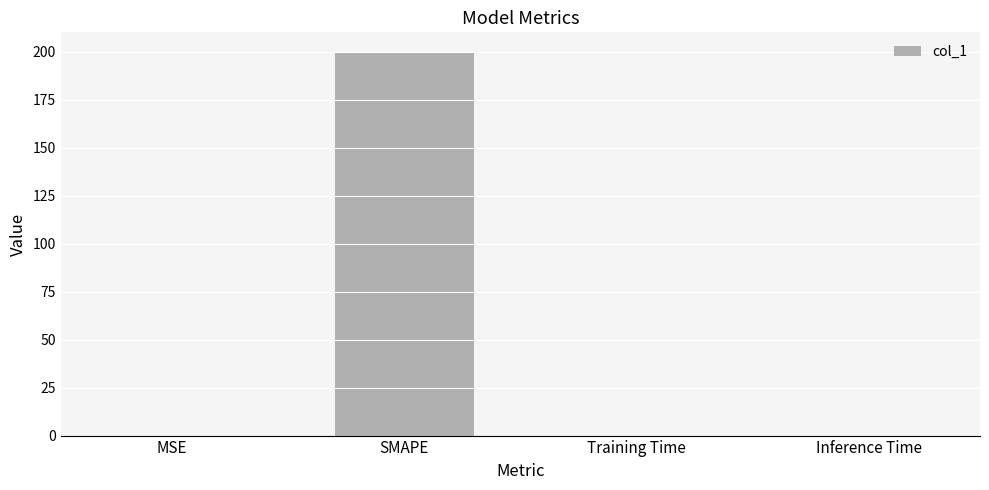

Between SMAPE and Training Time, which is larger?

SMAPE